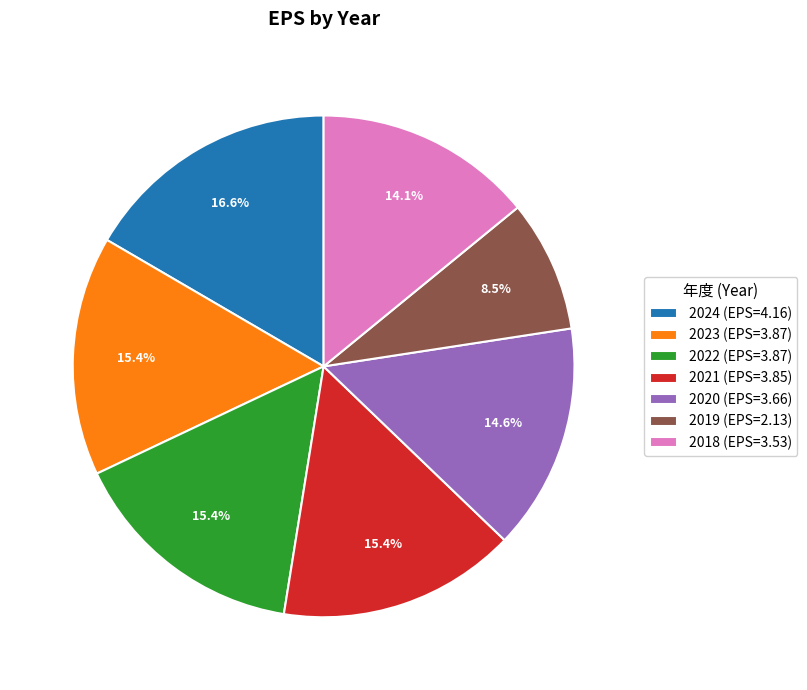

True or false: 2020 accounts for 28% of the total.

False